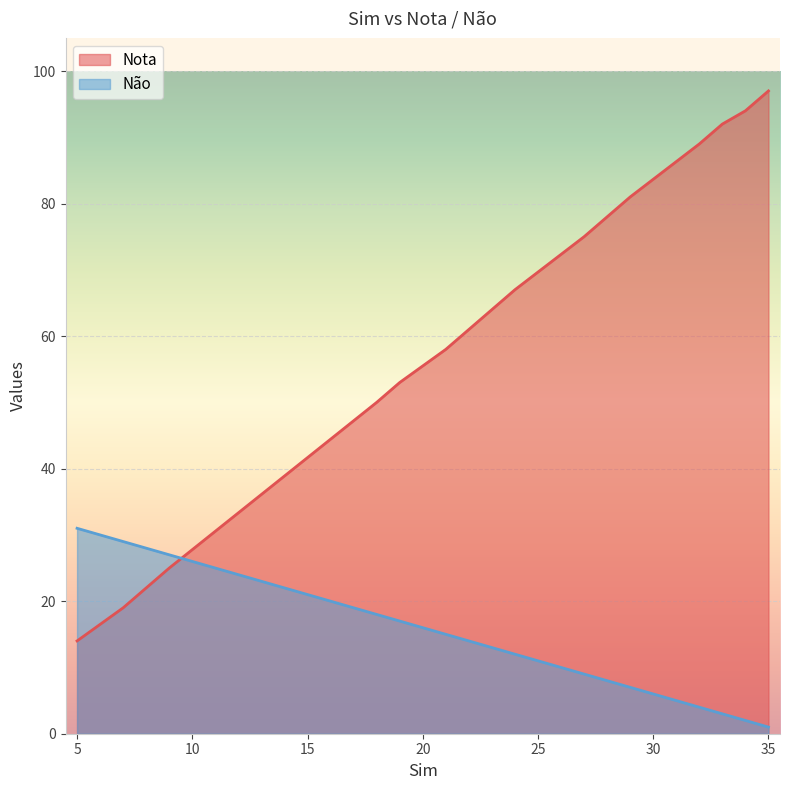

What is the difference between the highest and lowest values at 35?

96